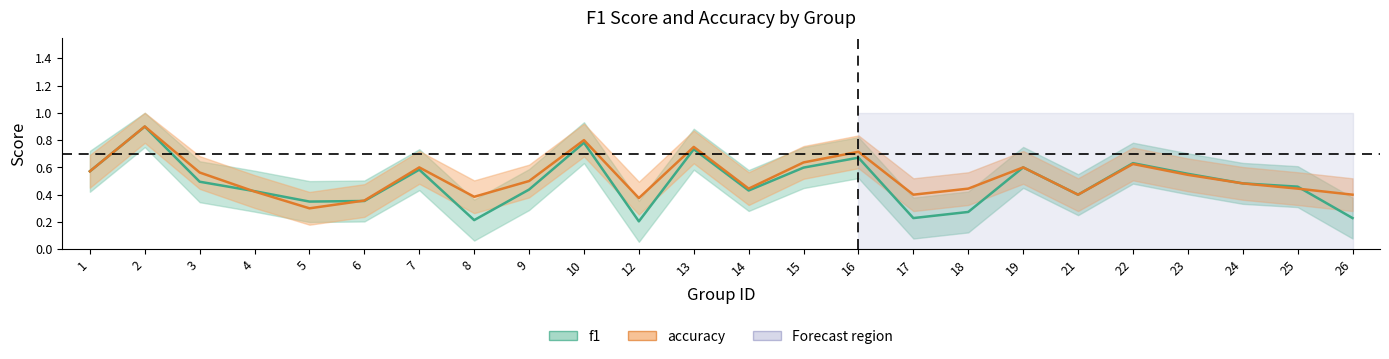

What is the value of the f1 point at the 2nd from the left?

0.9